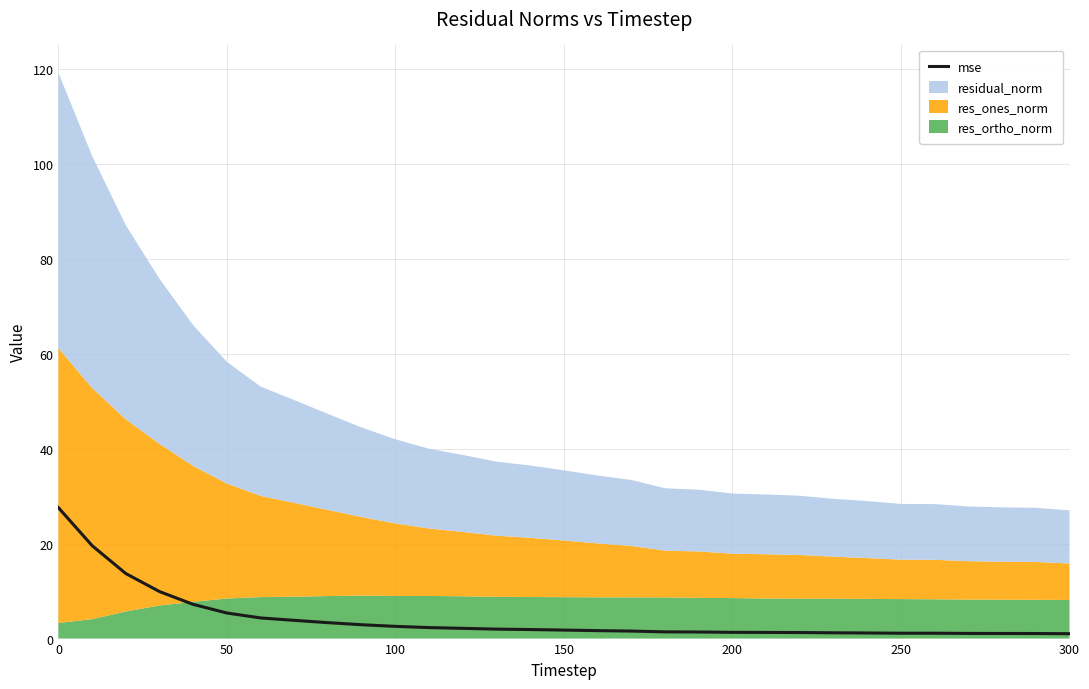

Reading left to right, what are all the values shown in this chart?

27.6	19.6	13.7	9.9	7.2	5.4	4.3	3.8	3.4	2.9	2.6	2.3	2.2	2.0	1.9	1.8	1.7	1.6	1.4	1.4	1.3	1.3	1.3	1.2	1.2	1.1	1.1	1.1	1.1	1.1	1.0